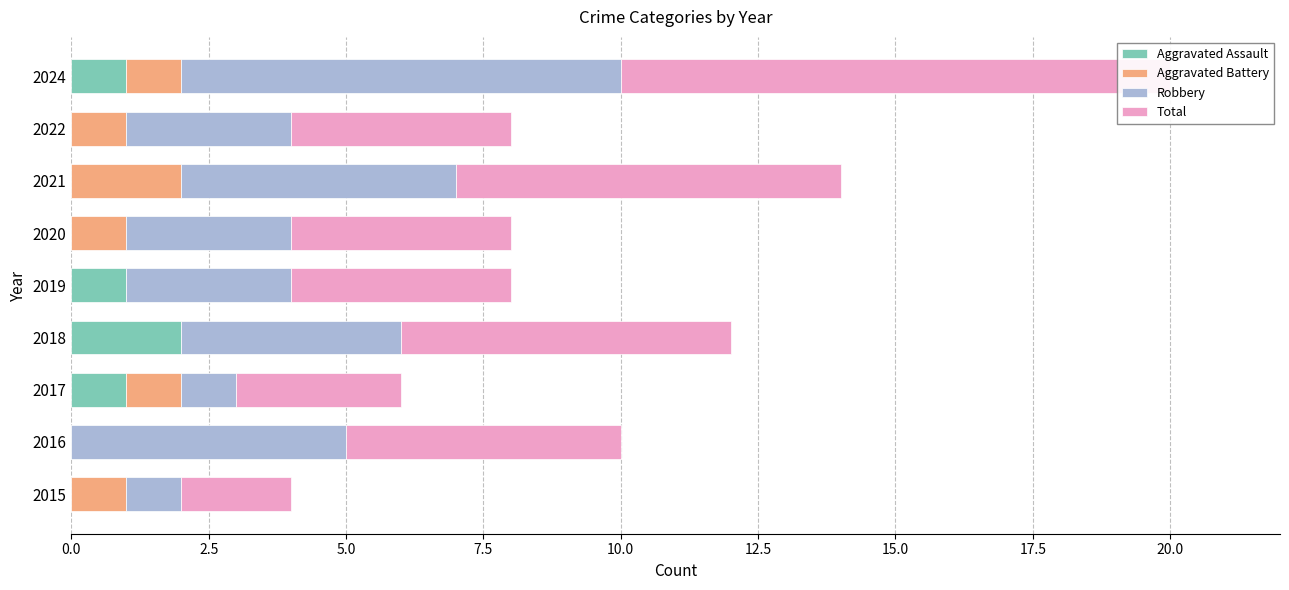

The value of Aggravated Battery at 2015 is 1. True or false?

True